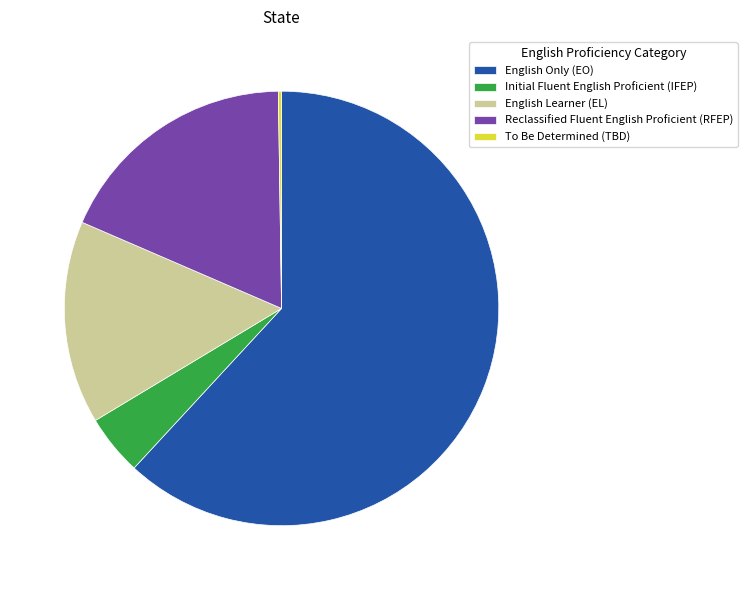

Is it true that English Only (EO) is 56% of the pie?

False